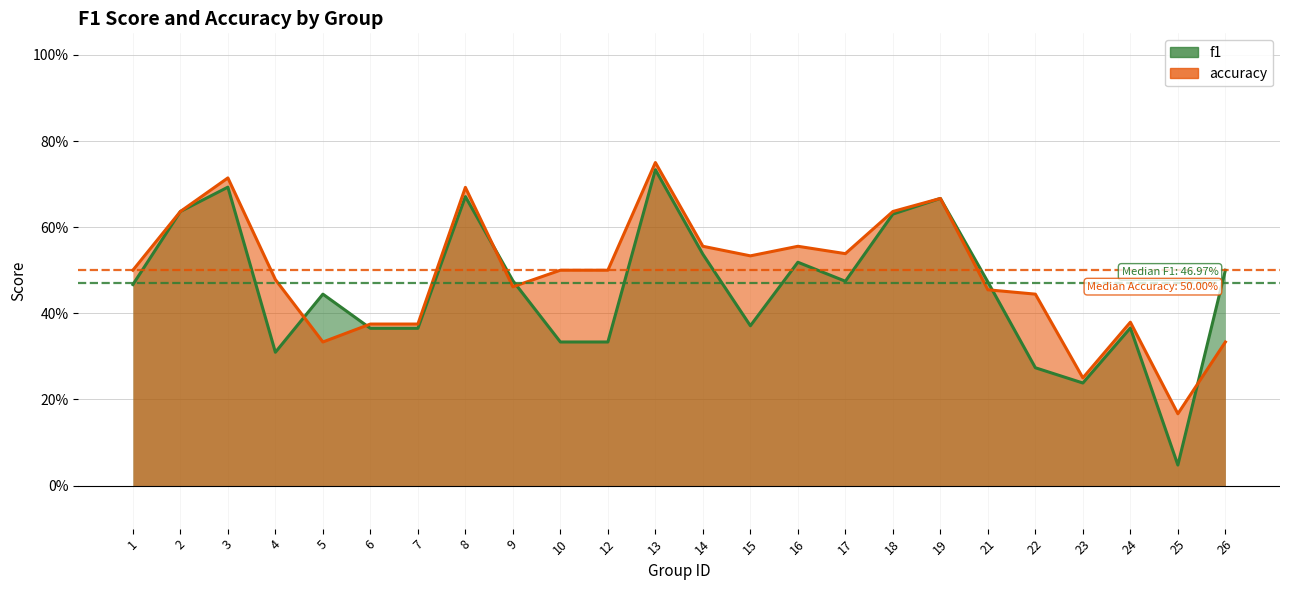

True or false: f1 has a value of 0.3 at 2.

False